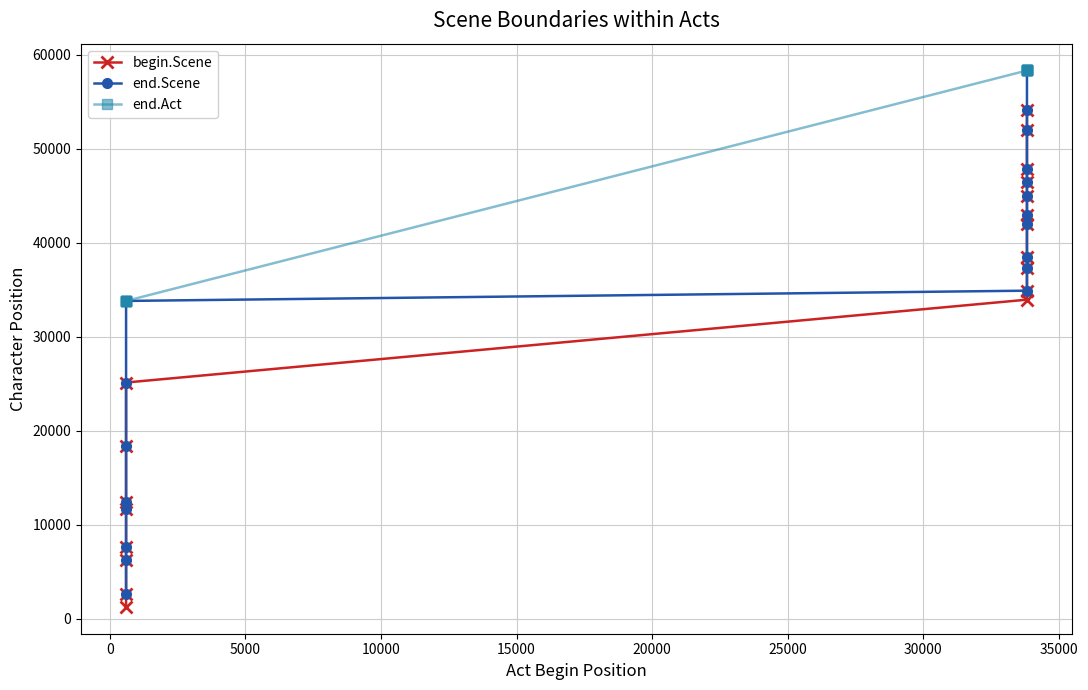

True or false: end.Scene has a value of 26799 at 14.

False